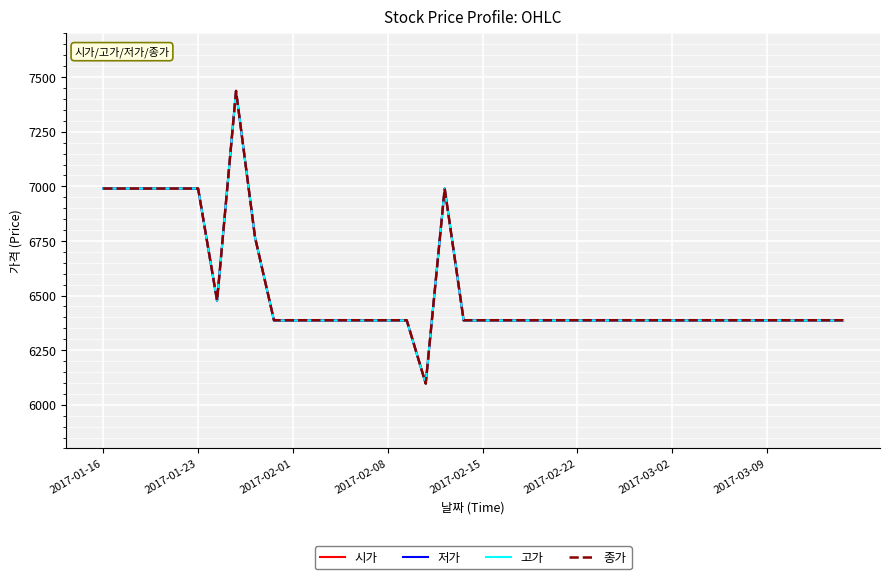

At which label does 저가 first exceed 6386?

2017-01-16